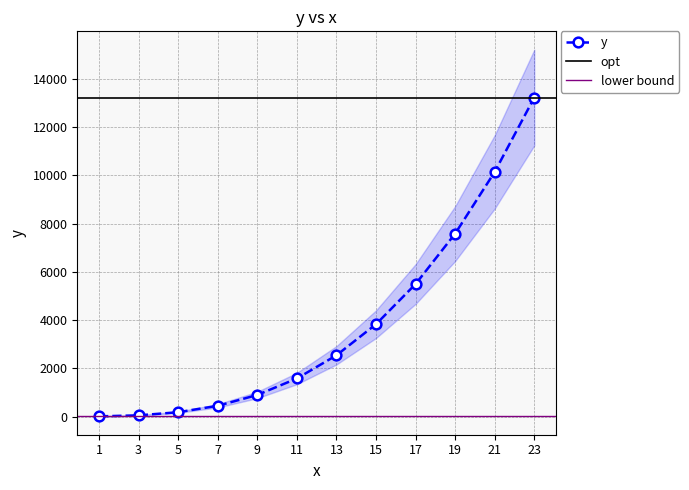

True or false: the data shows 20735 at 23.

False